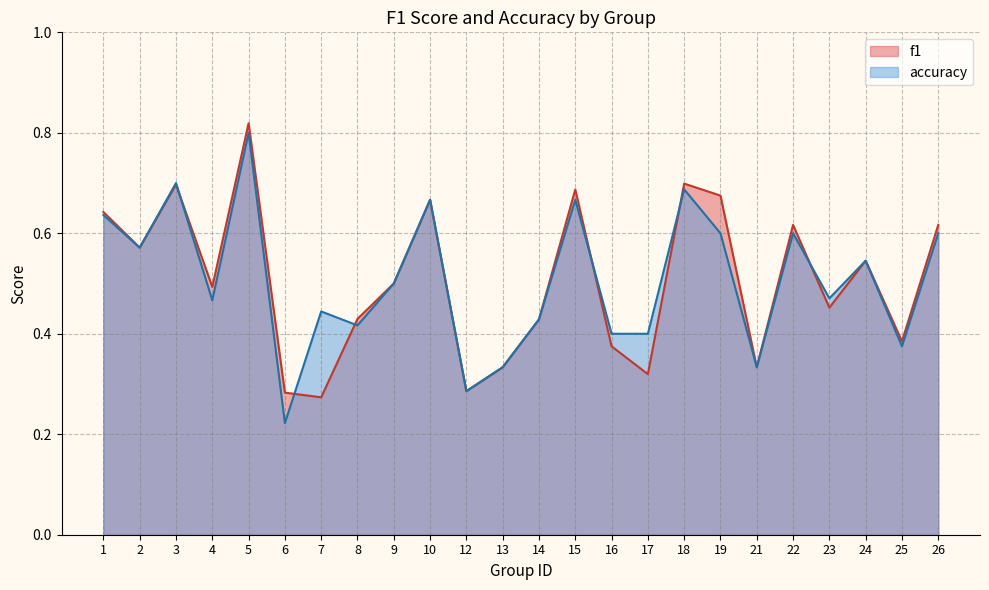

Rank the series at 17 from highest to lowest value.

accuracy, f1